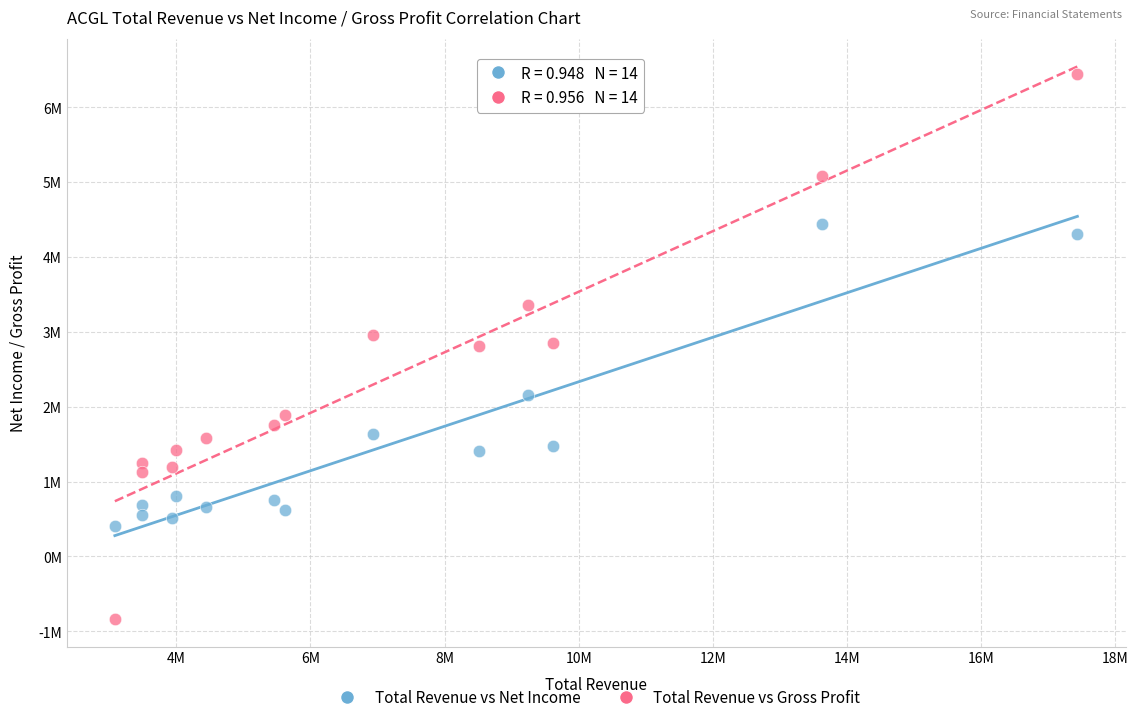

Which series has the widest spread of Y values?

Total Revenue vs Gross Profit